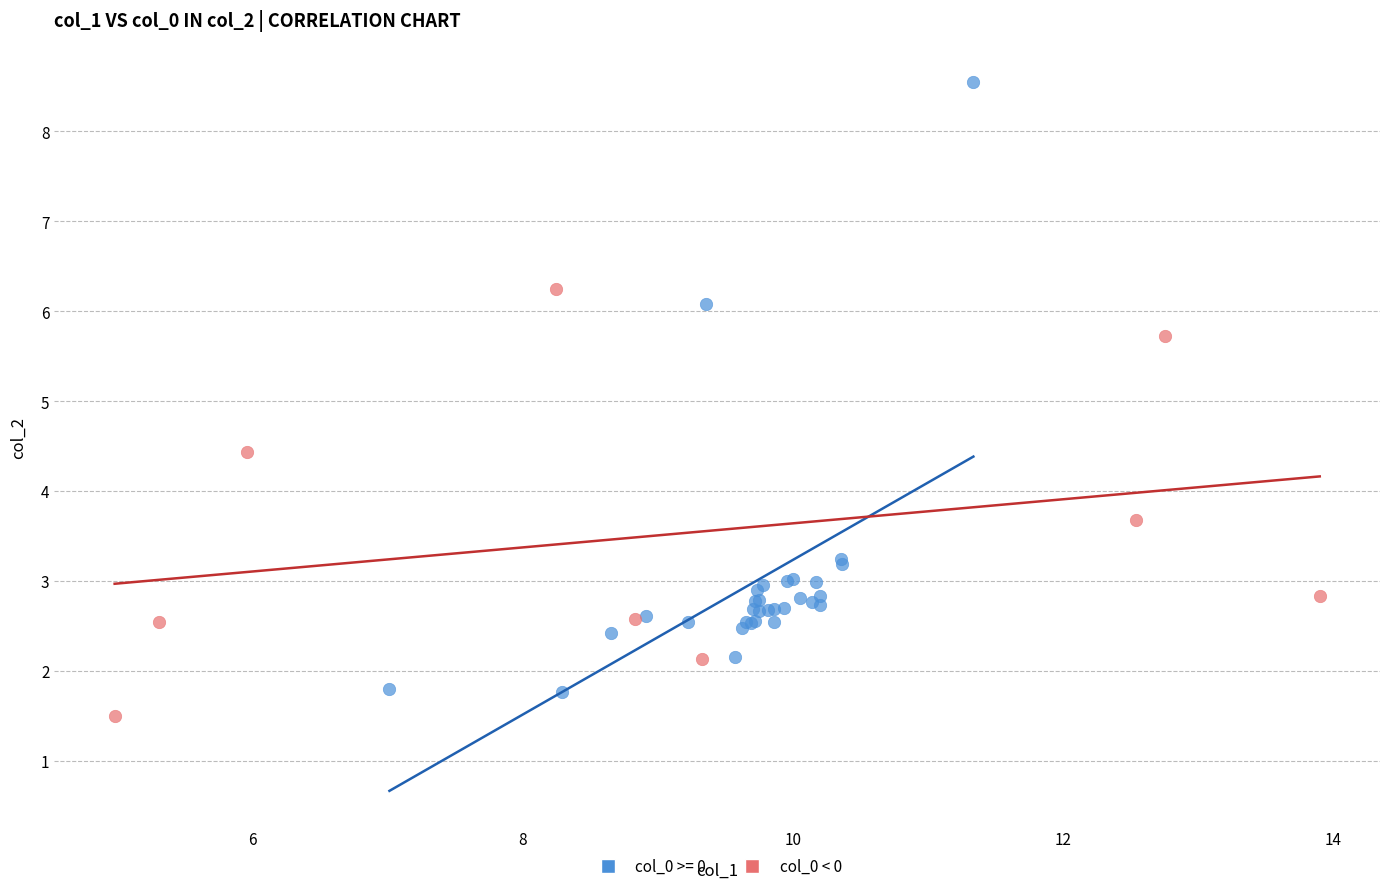

Which series has the largest Y range (max minus min)?

col_0 >= 0